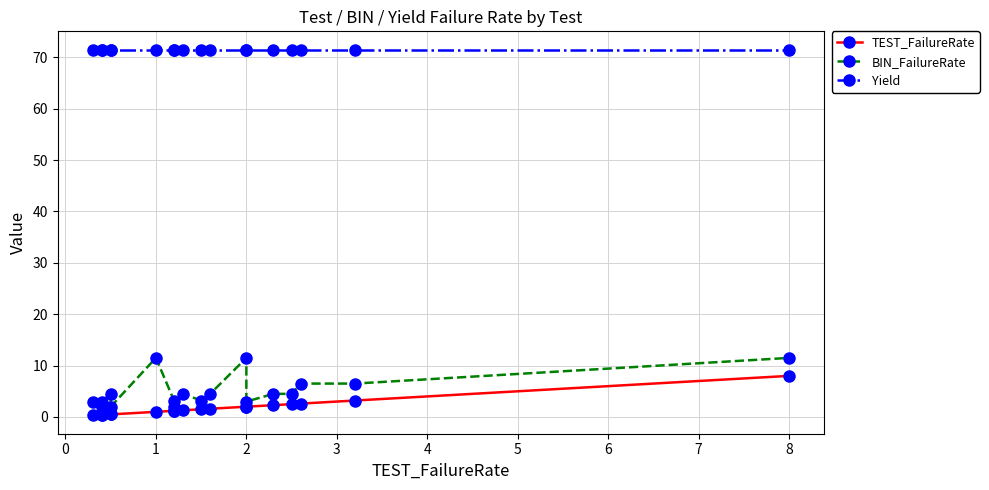

Reading right to left, extract all data points from this chart.

TEST_FailureRate: 8.0	3.2	2.6	2.5	2.3	2.0	2.0	1.6	1.5	1.3	1.2	1.2	1.0	0.5	0.5	0.4	0.4	0.3
BIN_FailureRate: 11.5	6.5	6.5	4.5	4.5	3.0	11.5	4.5	3.2	4.5	2.0	3.2	11.5	2.0	4.5	3.0	2.0	3.0
Yield: 71.5	71.5	71.5	71.5	71.5	71.5	71.5	71.5	71.5	71.5	71.5	71.5	71.5	71.5	71.5	71.5	71.5	71.5